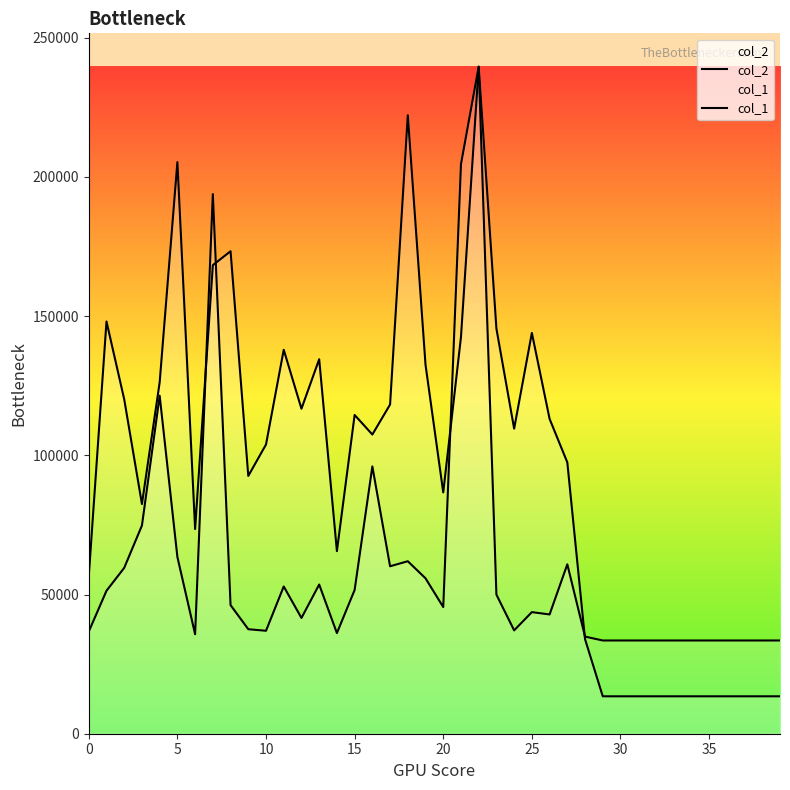

At which category is the sum across all series the highest?

22